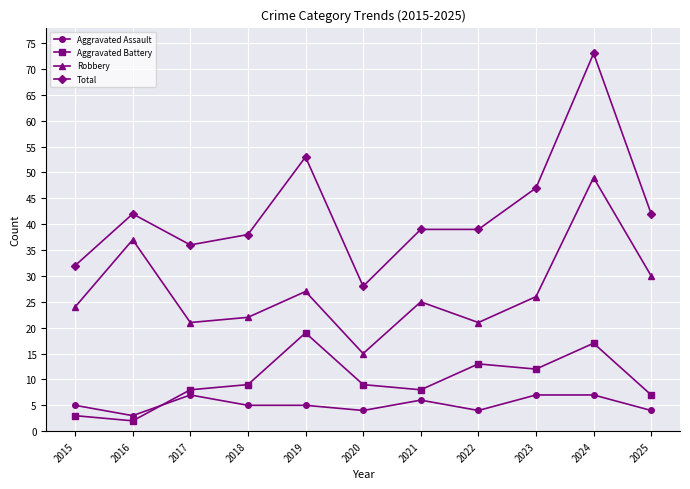

How many categories are shown in the chart?

11